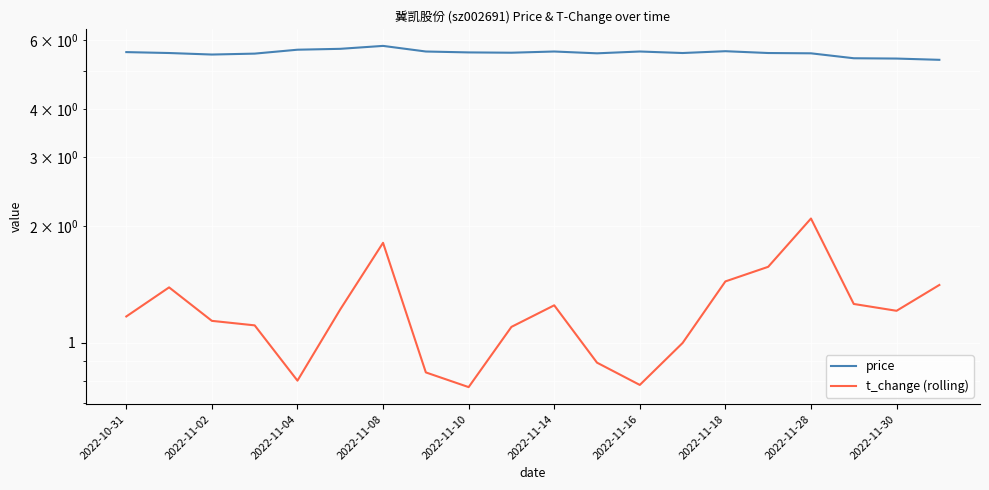

What is the minimum value shown in the chart?

0.8